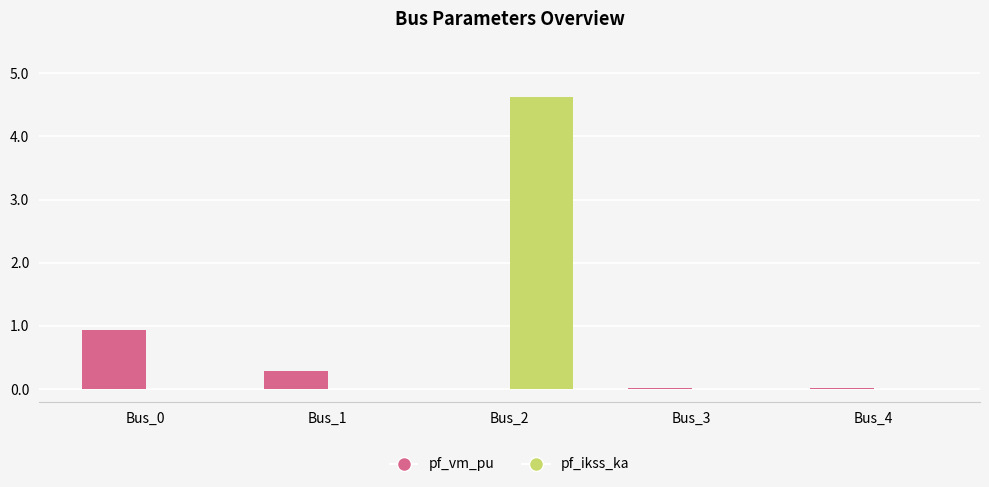

At which category is the sum across all series the highest?

Bus_2